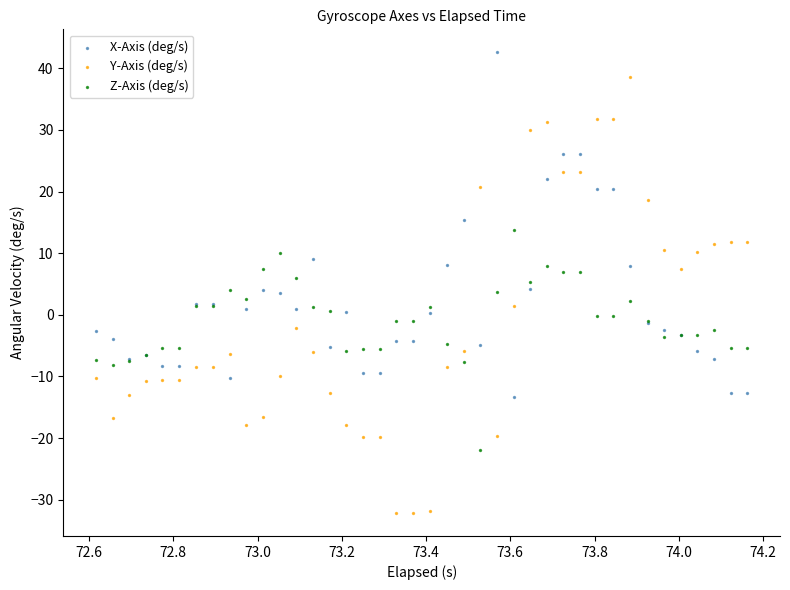

Which series has the largest Y range (max minus min)?

Y-Axis (deg/s)